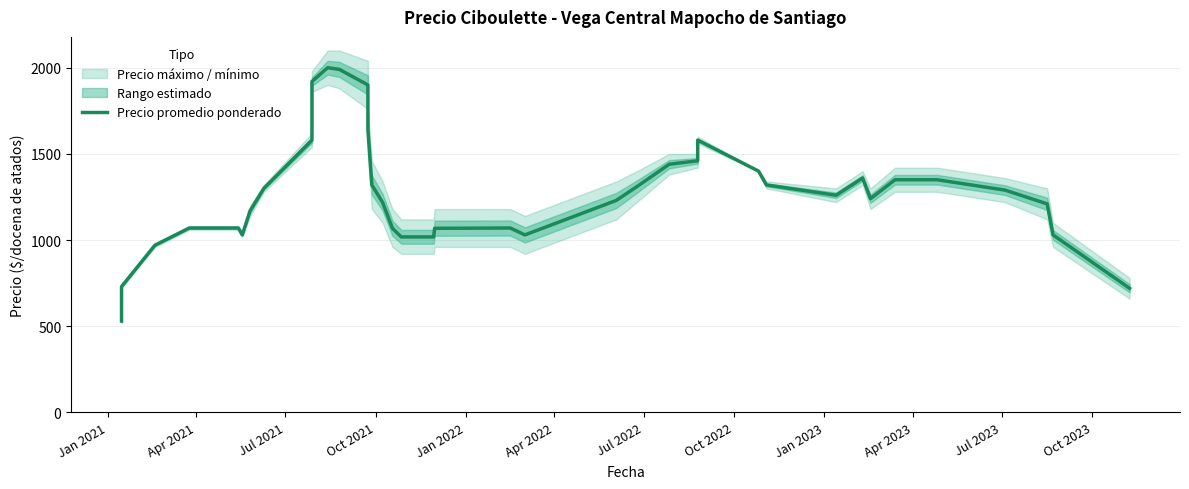

Does the chart have visible grid lines?

Yes